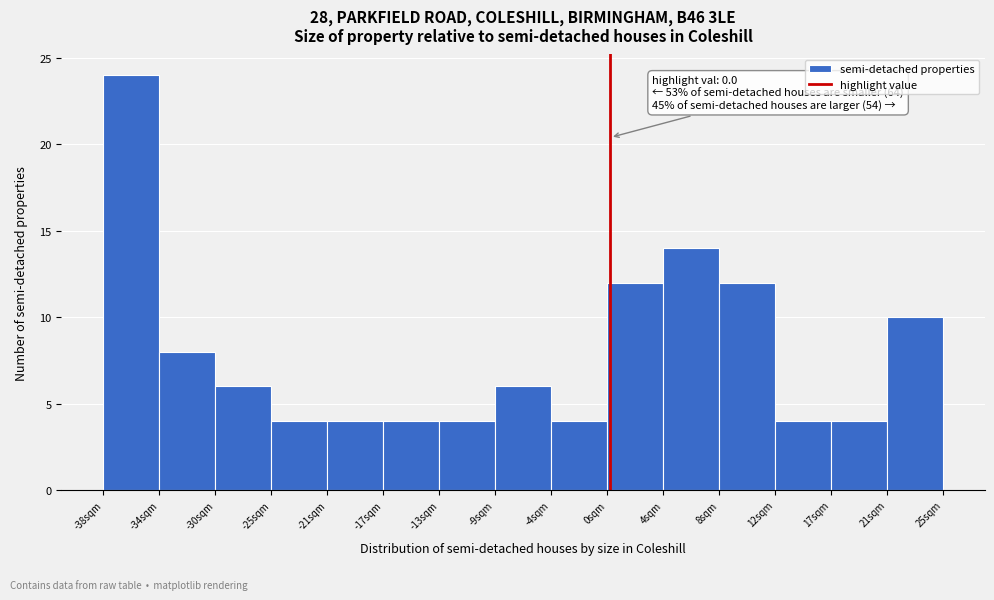

Over which range of the x-axis is the bar tallest?

-38.0 to -34.0